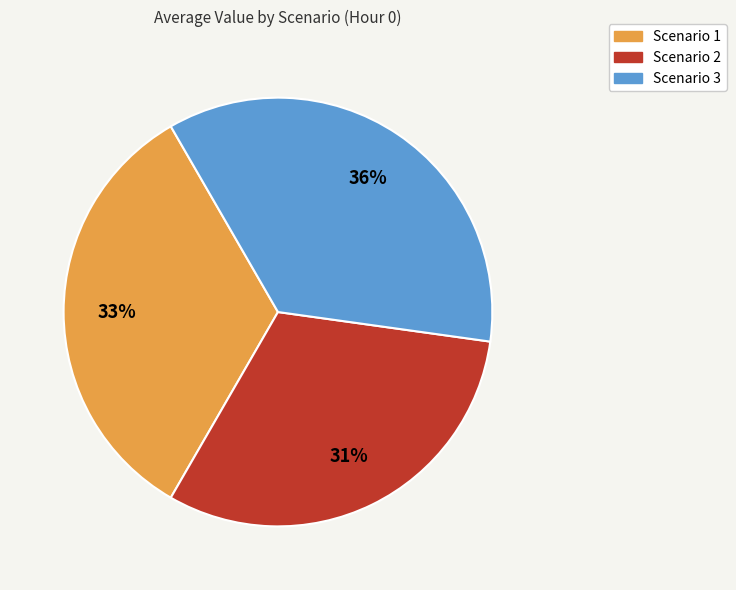

To the nearest percent, what is the average slice percentage?

33%